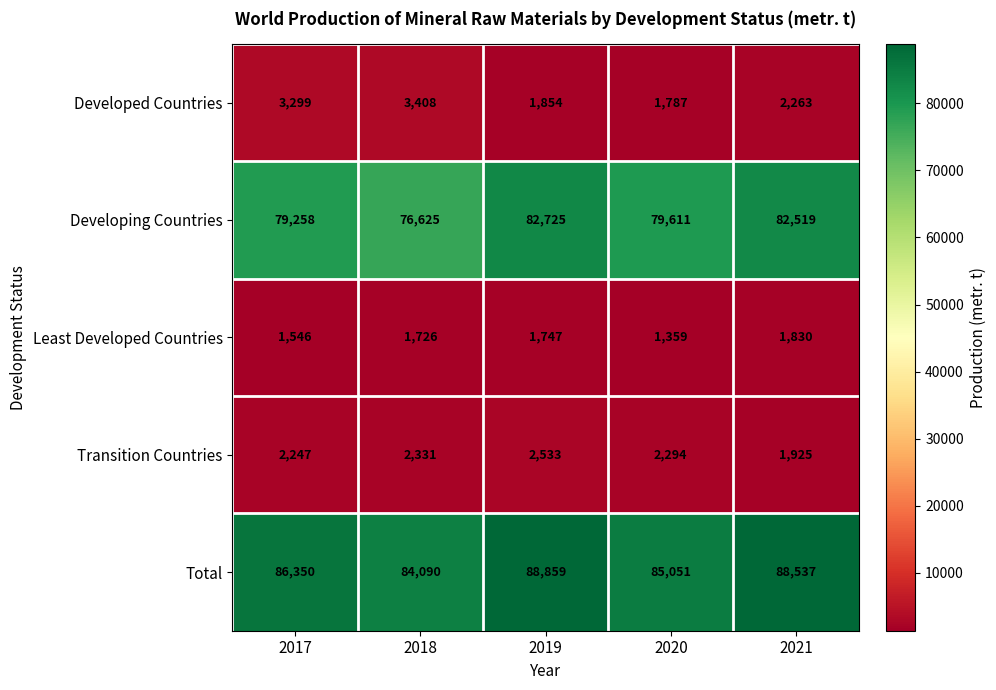

At how many categories does at least one series exceed 15265?

5